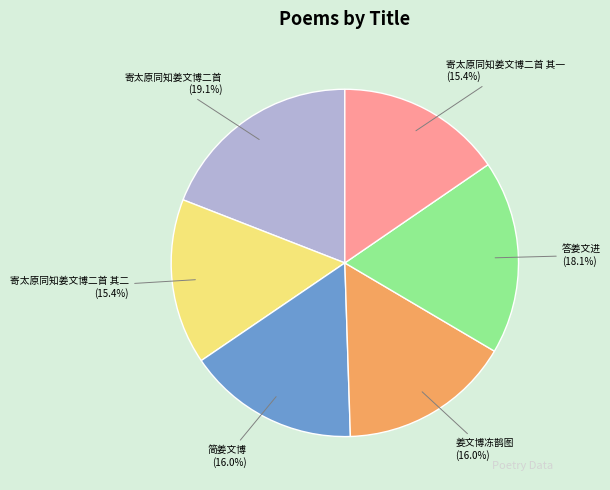

Is it true that 答姜文进 is 28% of the pie?

False